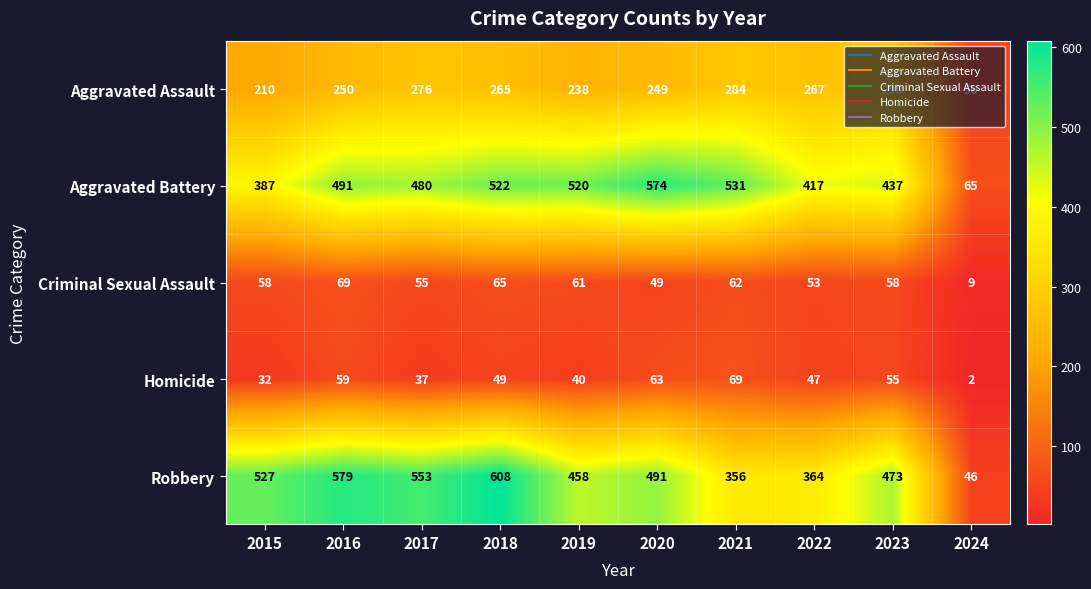

What is the average value of the Homicide series?

45